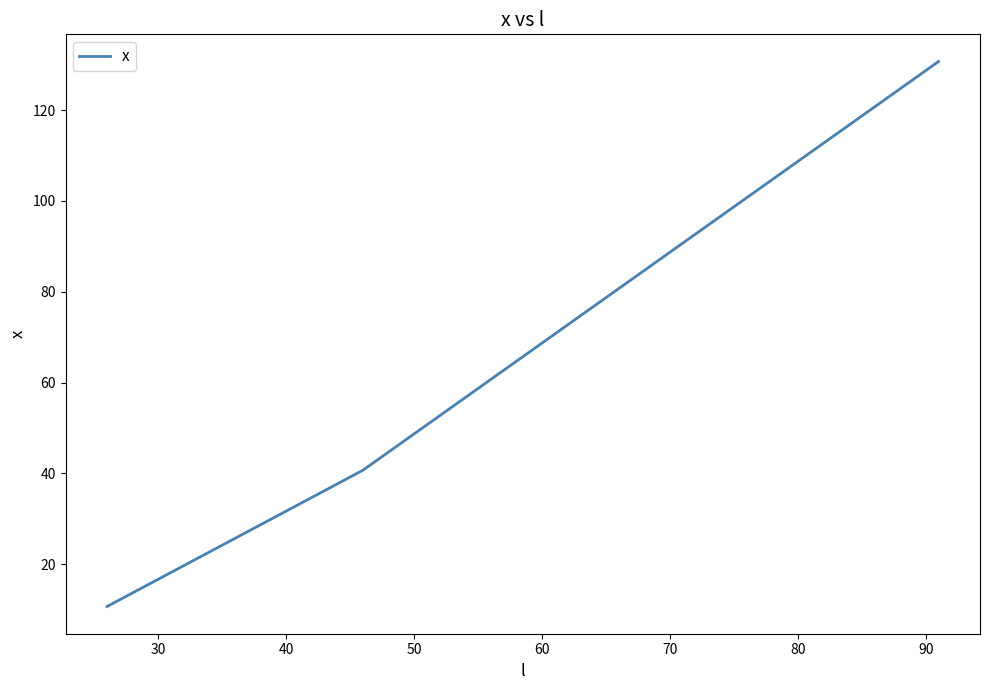

True or false: there are more than 1 points higher than both neighbors.

False